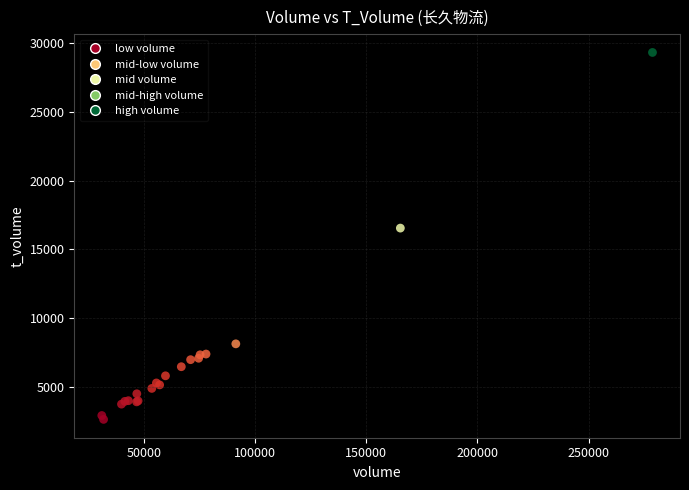

What Y value in the scatter plot is closest to 15984?

16553